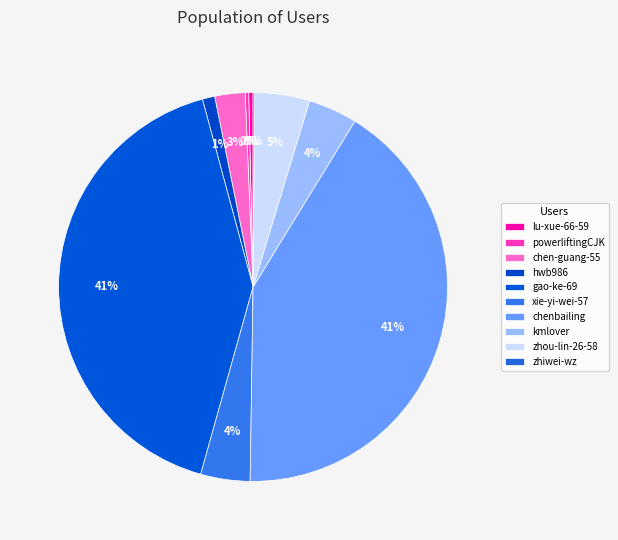

Rank the categories by value from highest to lowest.

chenbailing, gao-ke-69, zhou-lin-26-58, xie-yi-wei-57, kmlover, chen-guang-55, hwb986, lu-xue-66-59, powerliftingCJK, zhiwei-wz